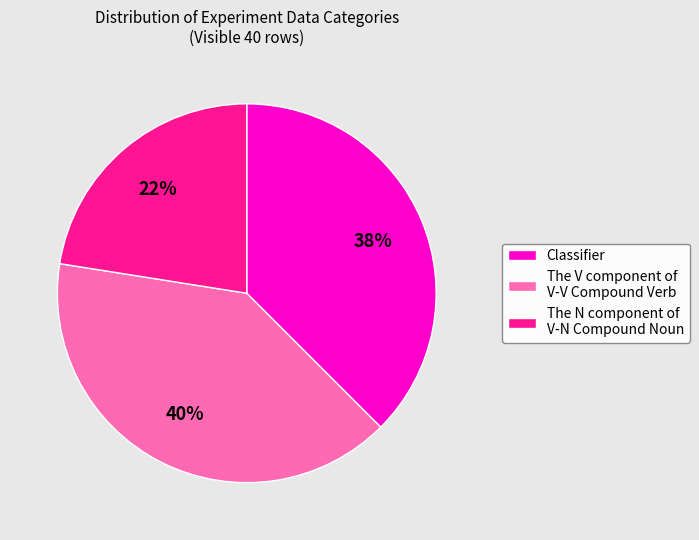

To the nearest percent, what is the average slice percentage?

33%